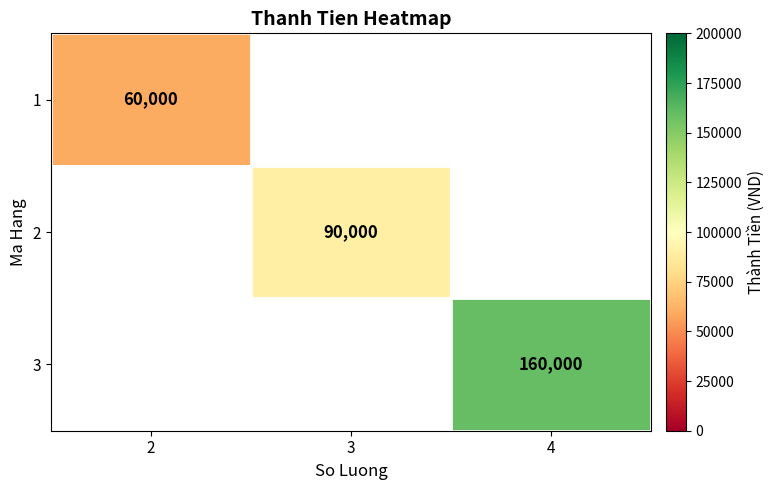

The 3 series shows 245478 at 4. True or false?

False